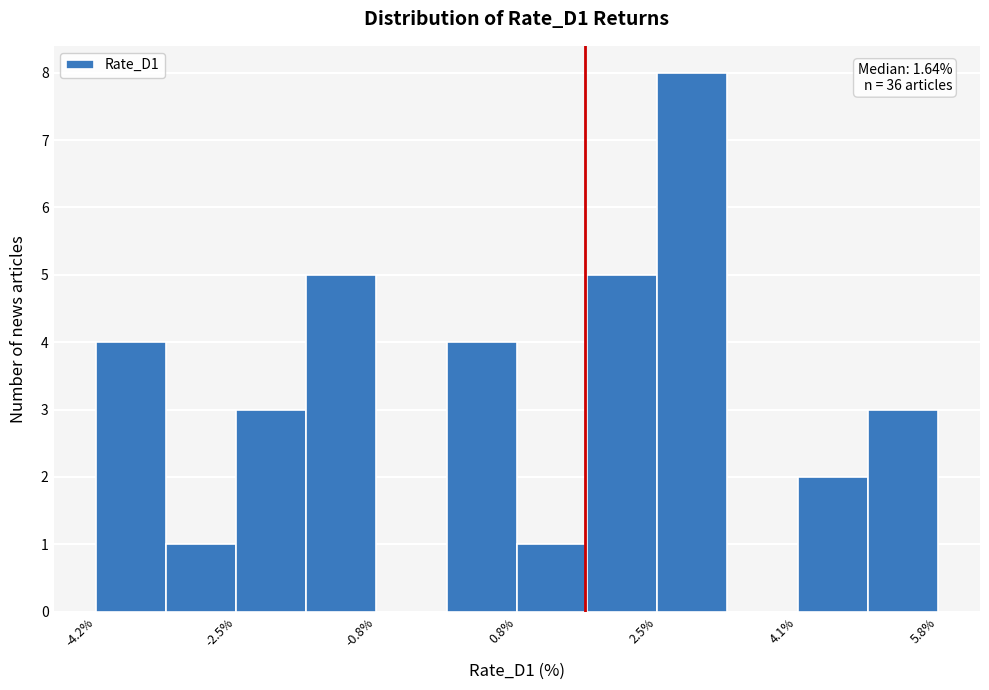

Which range on the x-axis has the tallest bar?

2.4 to 3.4